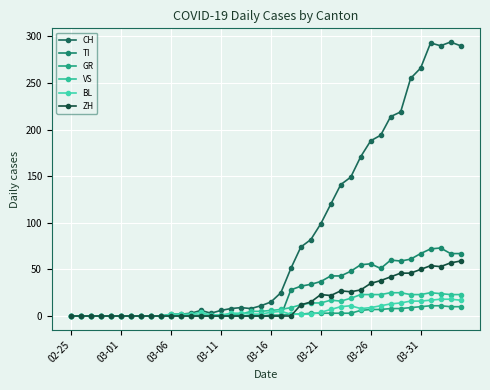

What is the average value of the BL series?

6